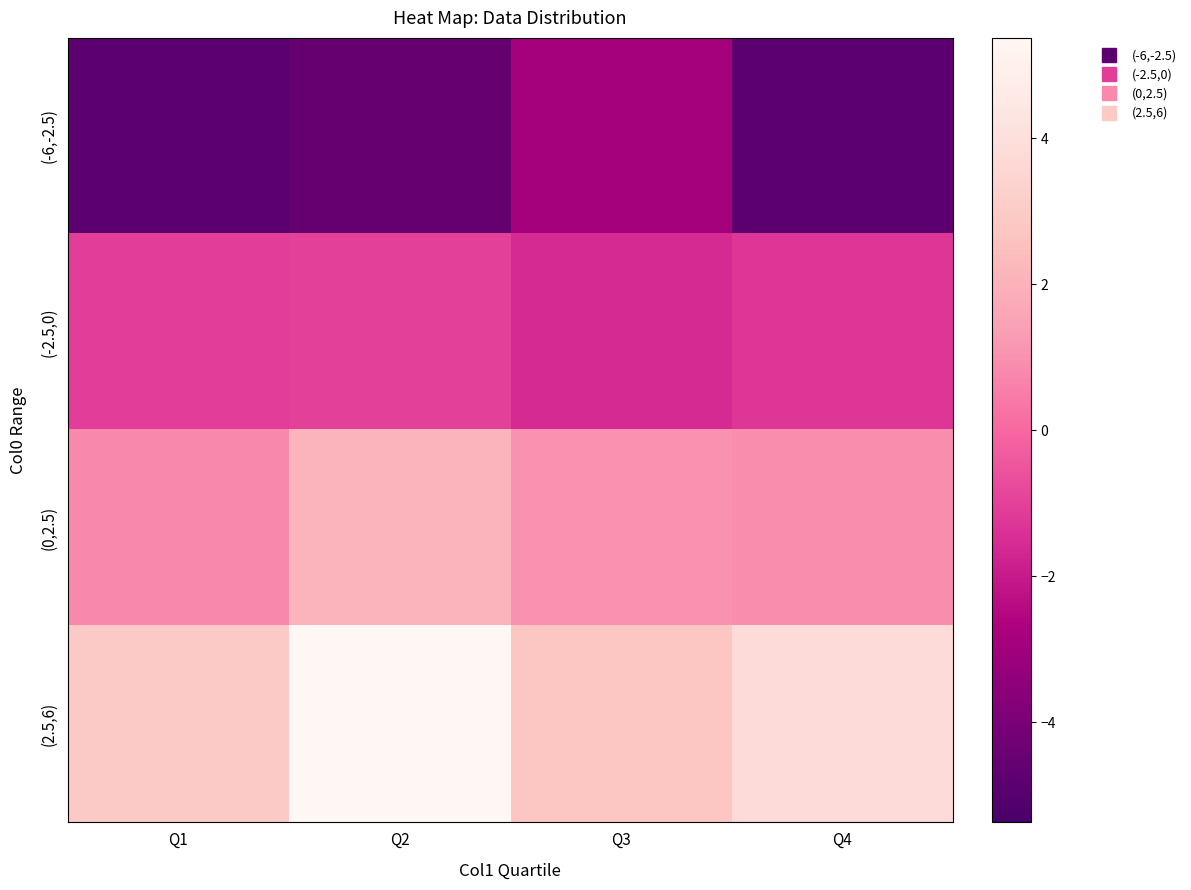

Count the number of data series in this chart.

4